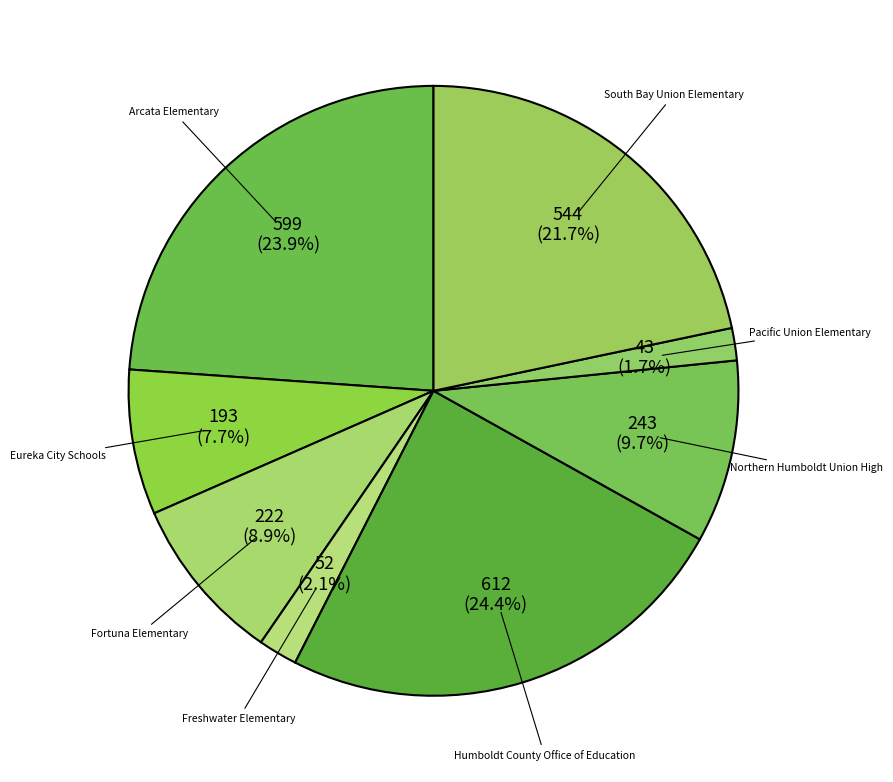

What percentage is the Eureka City Schools slice, to the nearest percent?

8%